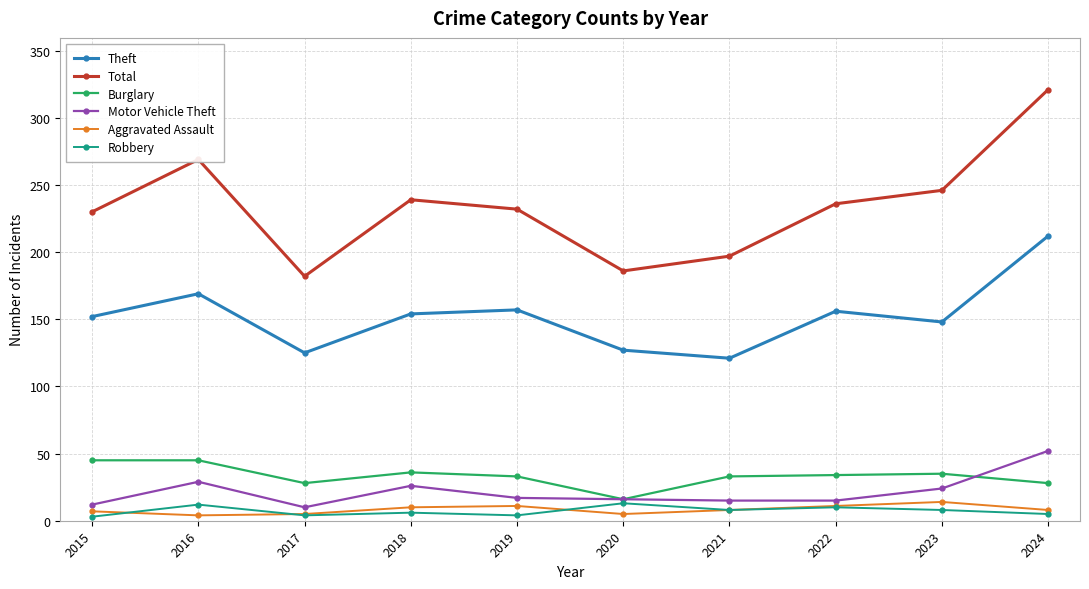

True or false: Aggravated Assault has a value of 4 at 2016.

True